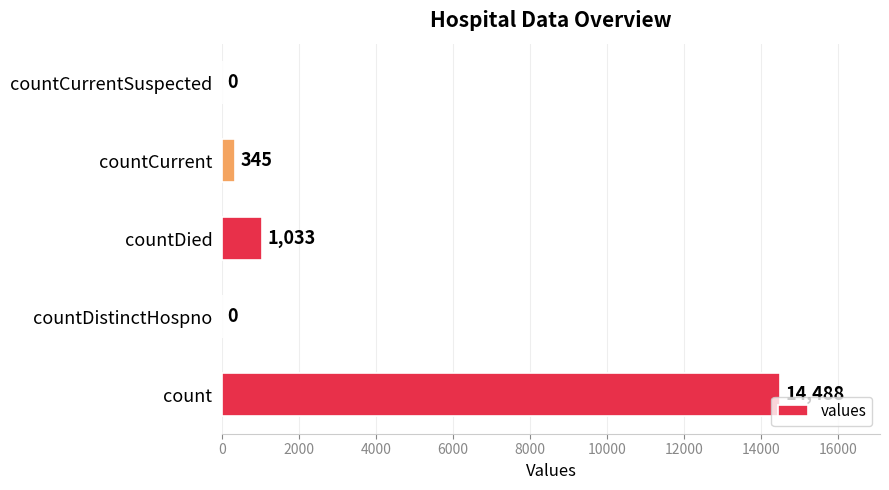

Where is the data nearest to the value 7244?

countDied